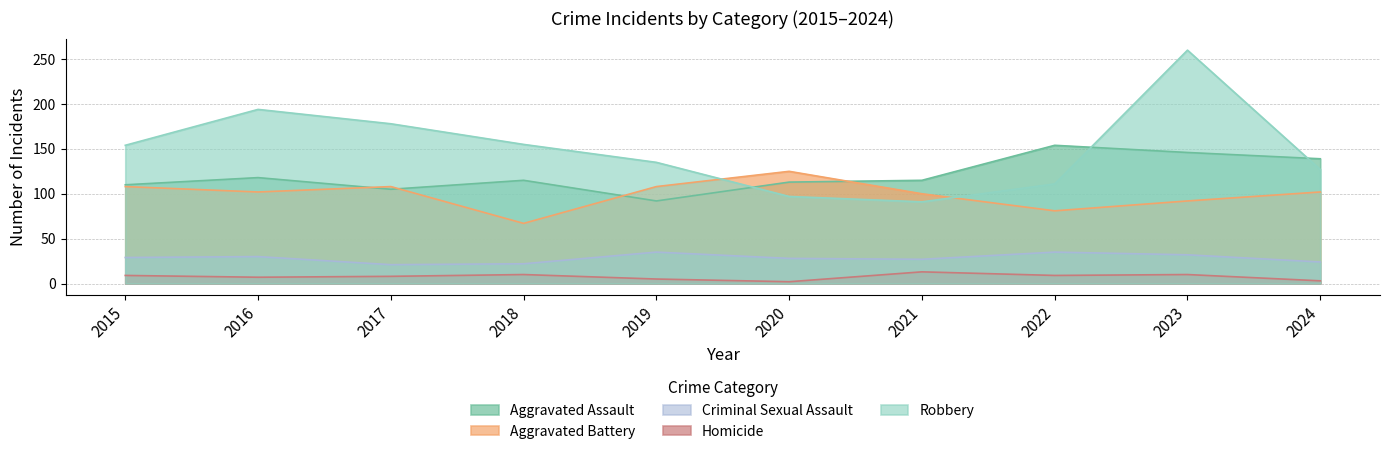

What is the sum of the Homicide values at 2017 and 2022?

17